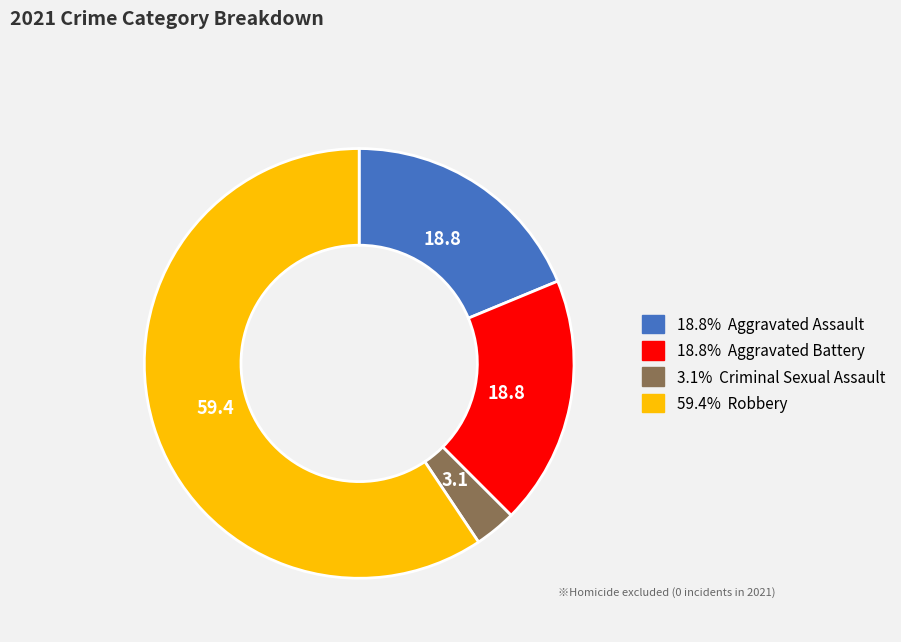

Is there a majority slice in this chart?

Yes